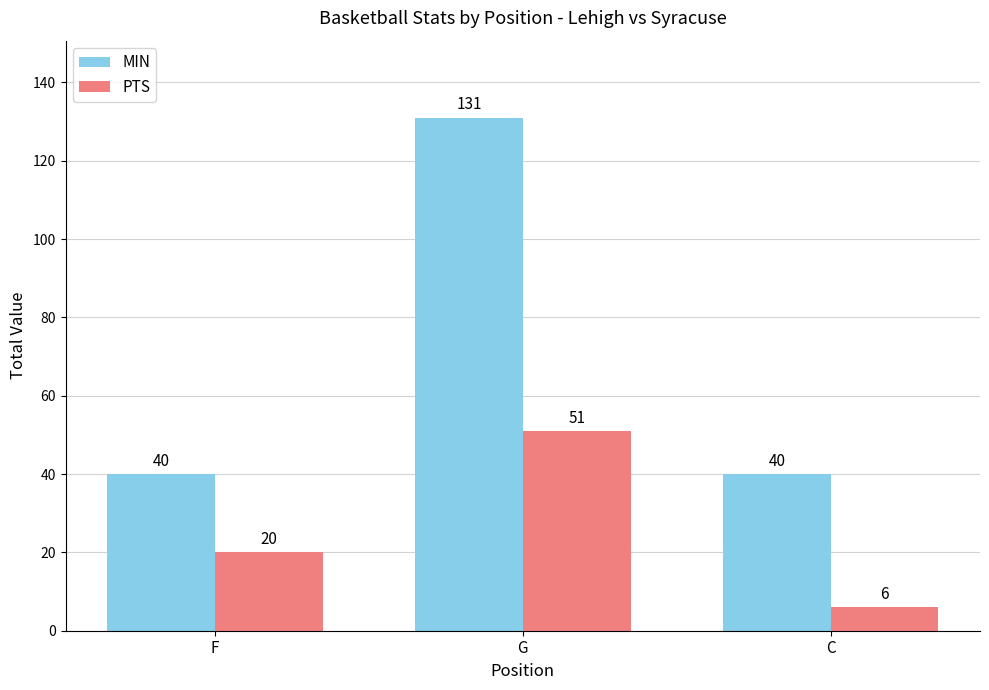

Between F and G, which series saw the biggest shift?

MIN